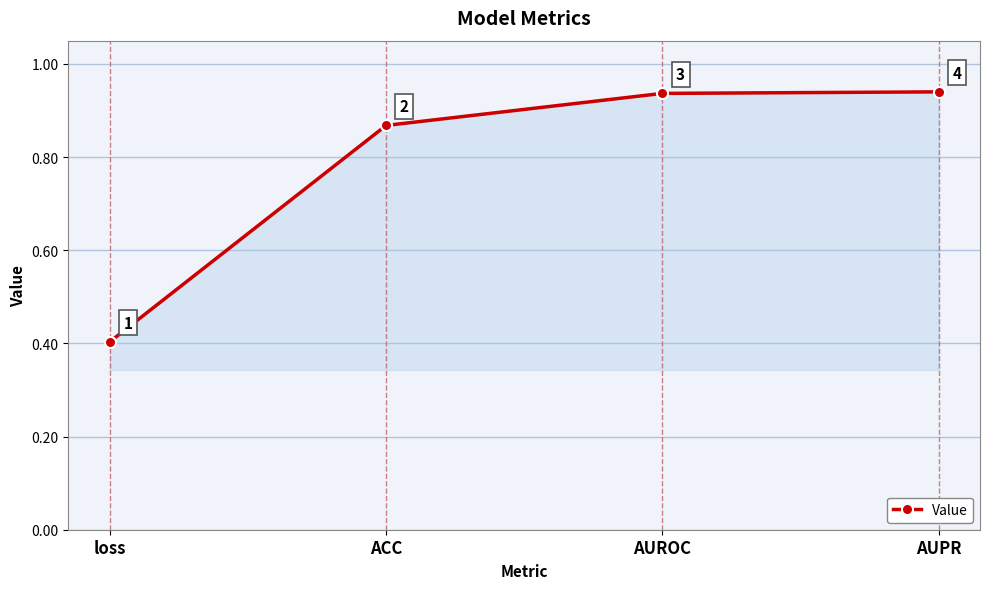

Which label corresponds to the smallest value in the chart?

loss